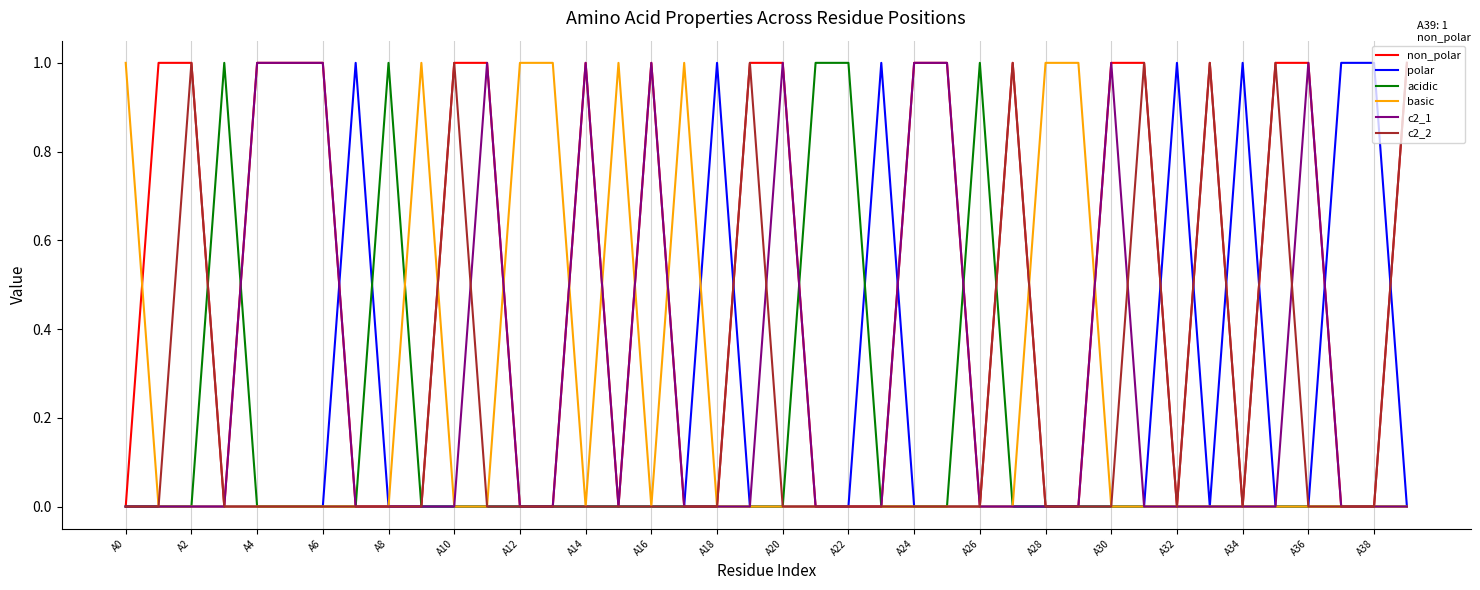

Which series has the largest total across all categories?

non_polar